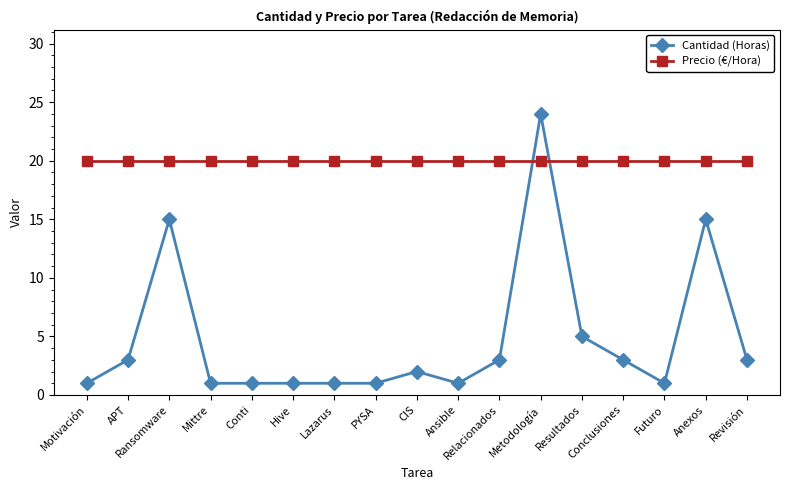

The Cantidad (Horas) series shows 7 at Anexos. True or false?

False